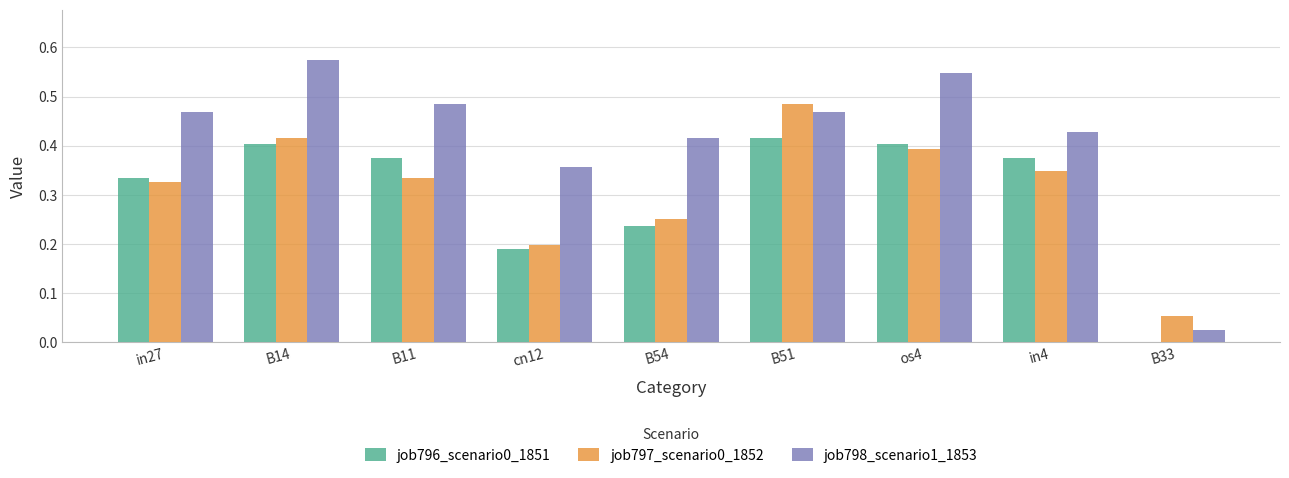

Is it true that job796_scenario0_1851 equals 0.0 at B33?

True